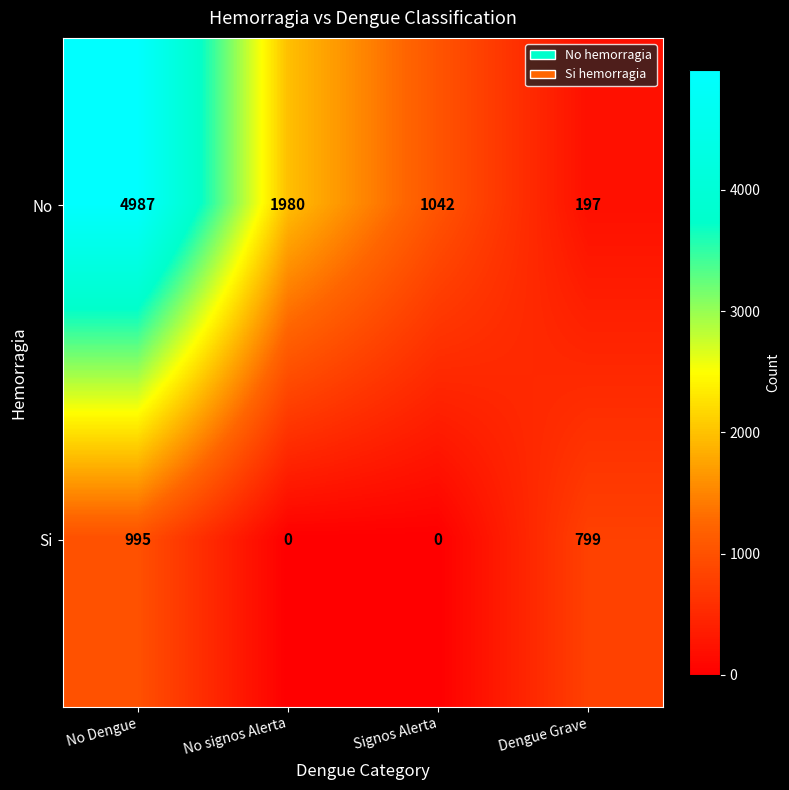

How many Si values are between 0 and 995?

4